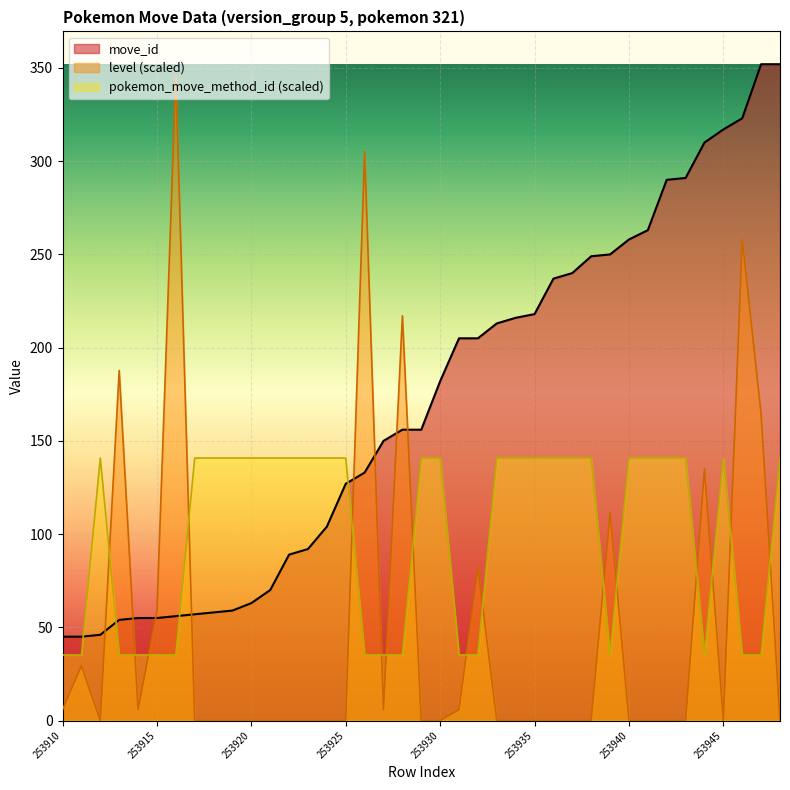

Is it true that level equals -201.7 at 253937?

False